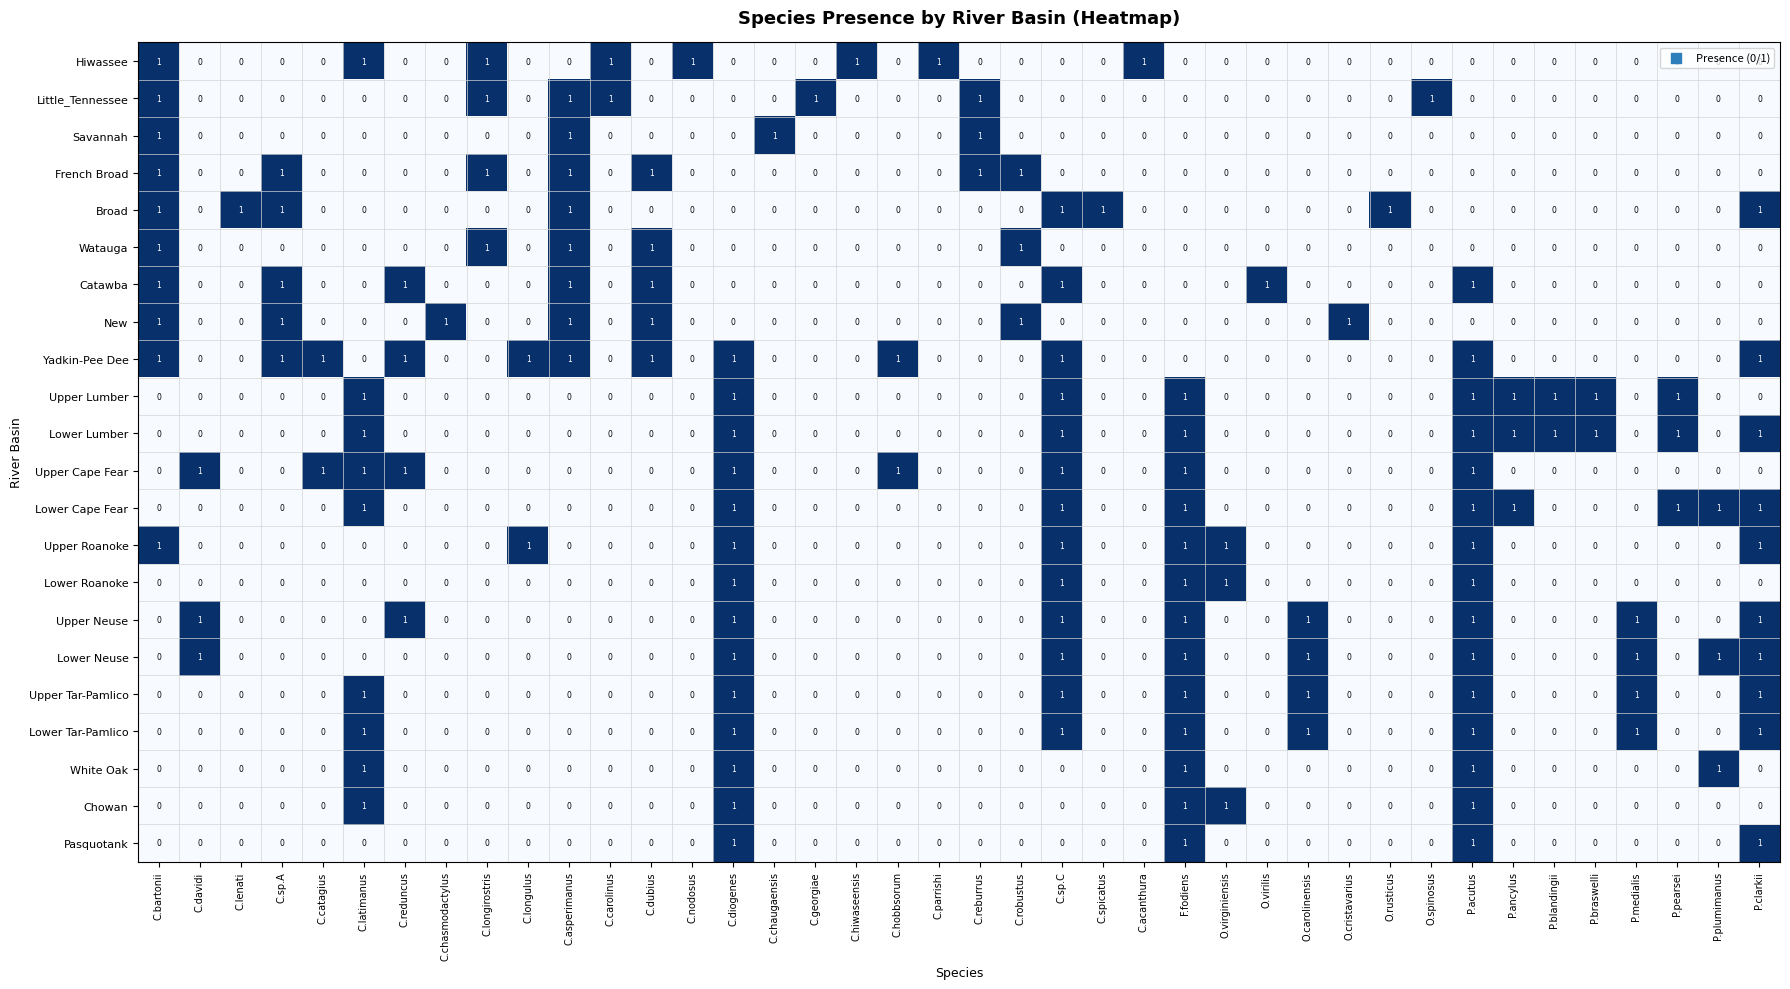

How many positive values does the Pasquotank series have?

4